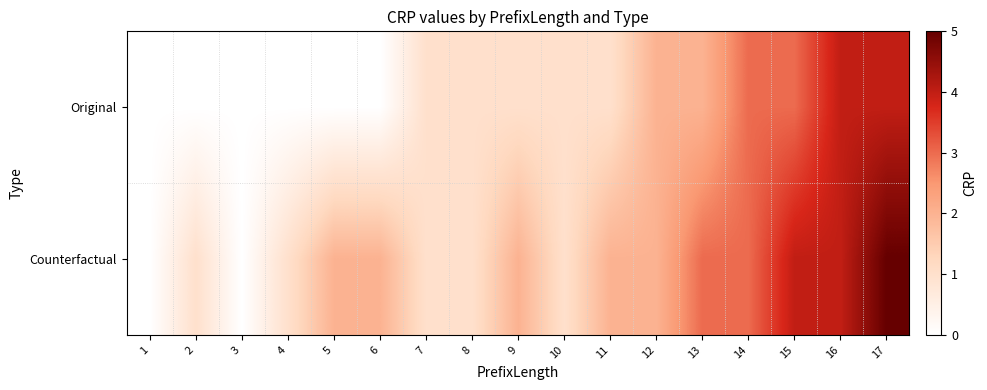

At which category is the sum across all series the highest?

17